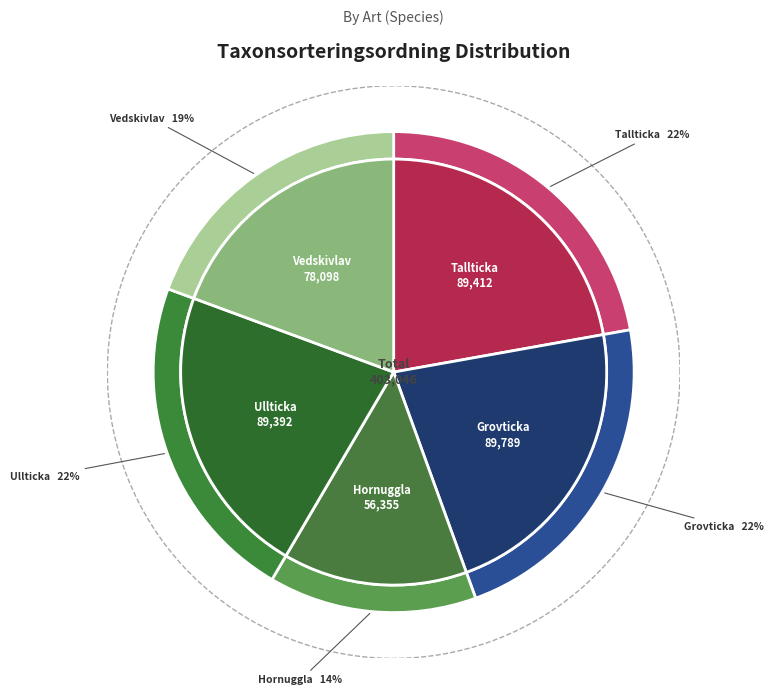

Is there a majority slice in this chart?

No